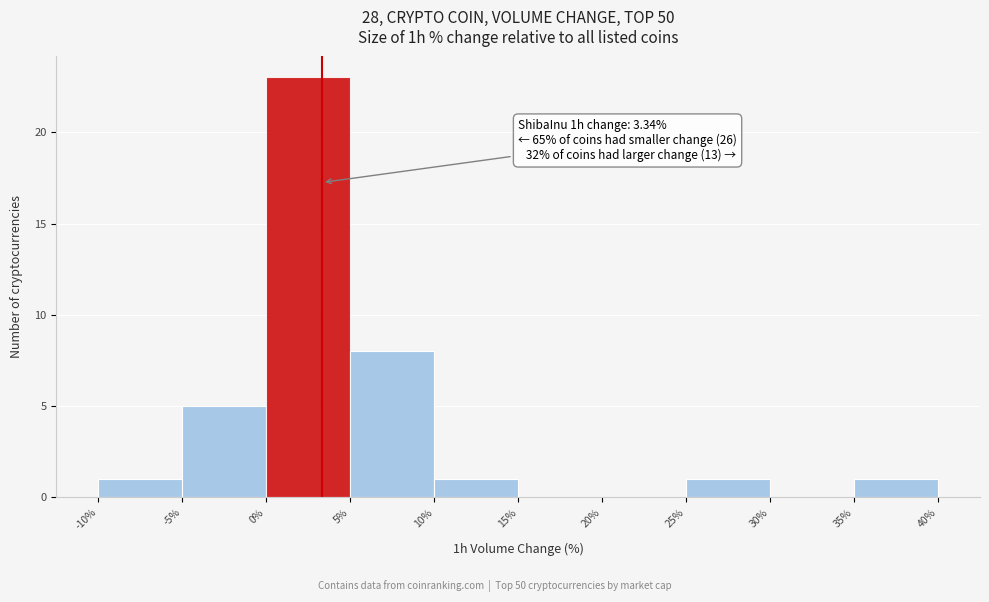

Over which range of the x-axis is the bar tallest?

0% to 5%